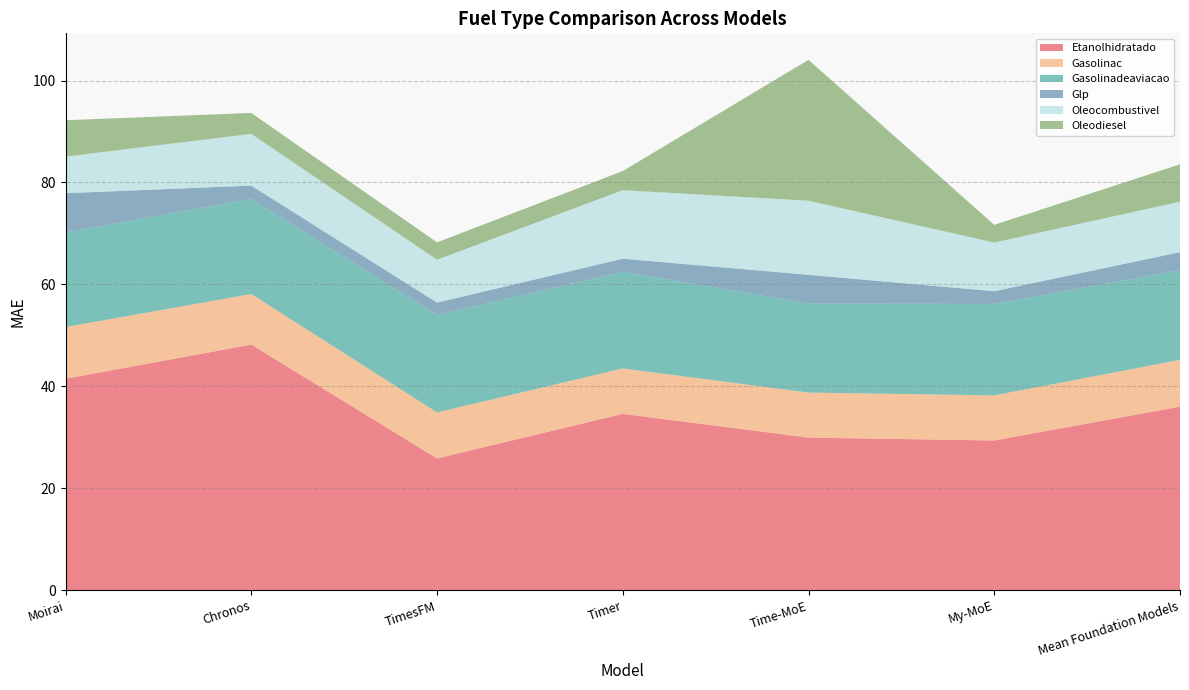

Reading left to right, transcribe all the data shown in this chart.

Etanolhidratado: 41.5	48.2	25.8	34.6	29.9	29.4	36.0
Gasolinac: 10.2	9.9	9.0	8.9	8.8	8.9	9.2
Gasolinadeaviacao: 18.6	18.7	19.1	19.0	17.5	17.9	17.6
Glp: 7.7	2.6	2.4	2.6	5.6	2.5	3.5
Oleocombustivel: 7.2	10.2	8.4	13.4	14.5	9.6	9.9
Oleodiesel: 7.1	4.1	3.4	3.8	27.6	3.5	7.3